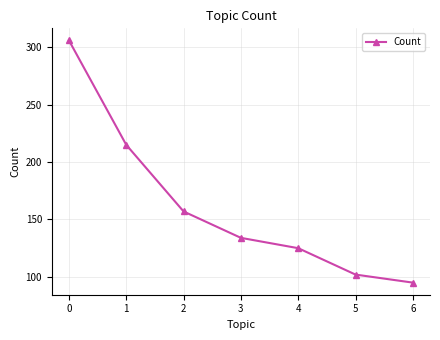

What is the change in value from 0 to 4?

-181